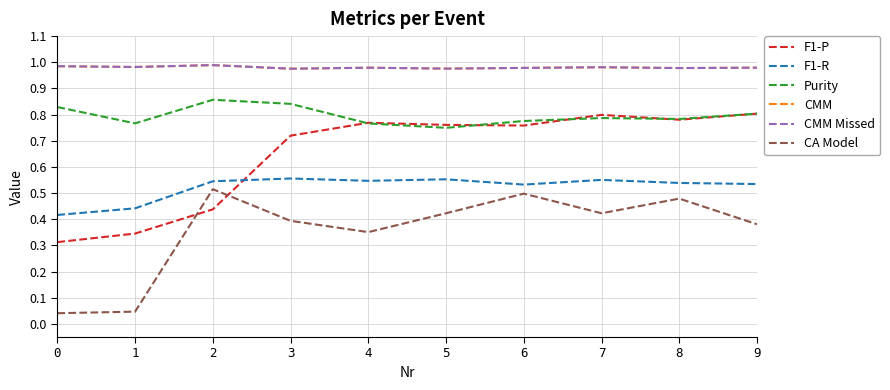

True or false: CA Model and CMM intersect in this chart.

False